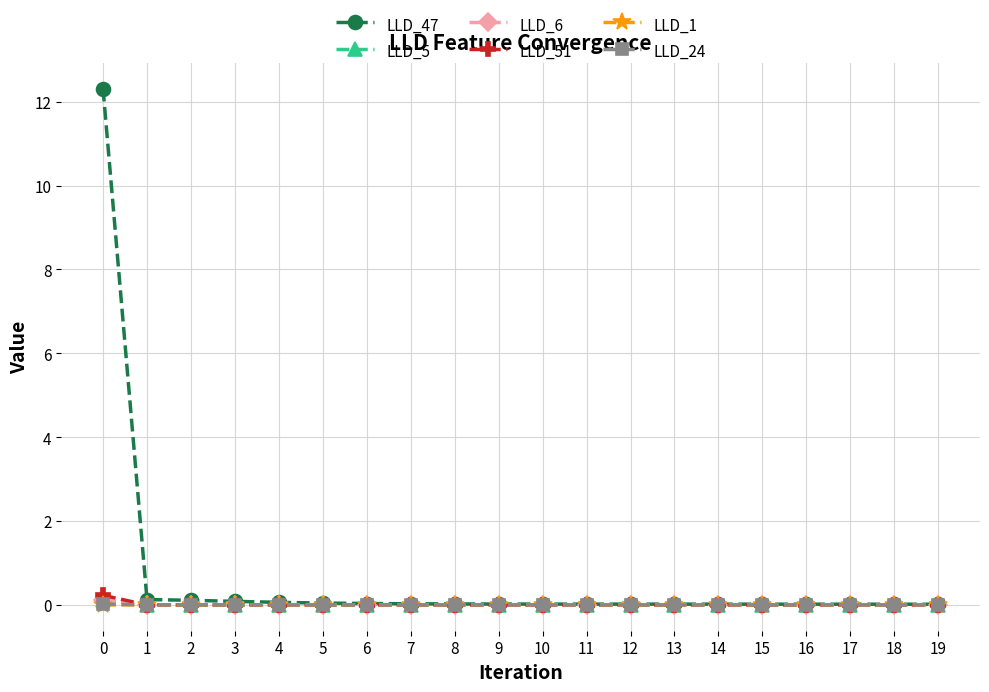

Which series has the largest total across all categories?

LLD_47